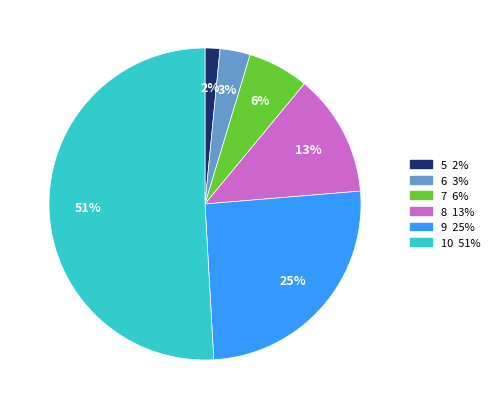

Count the number of slices in the pie.

6